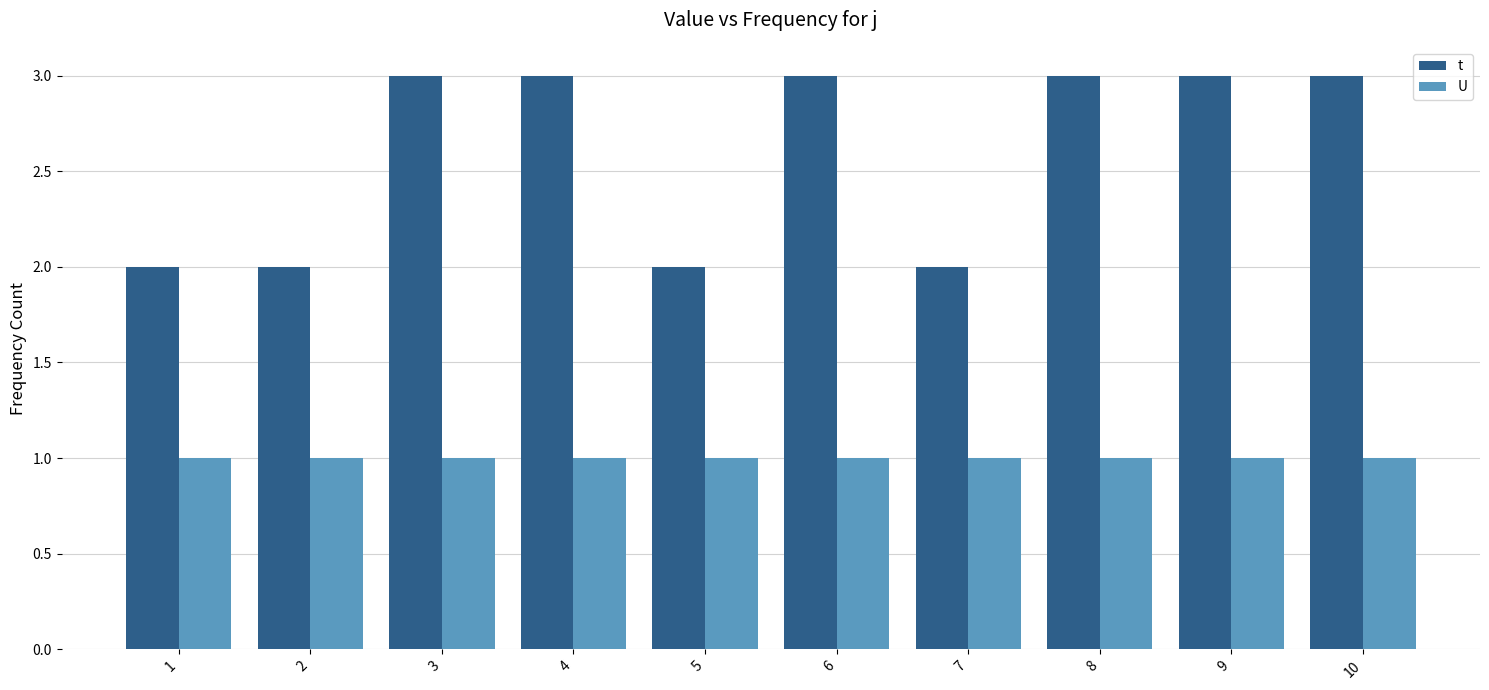

How many bars are there in total?

20